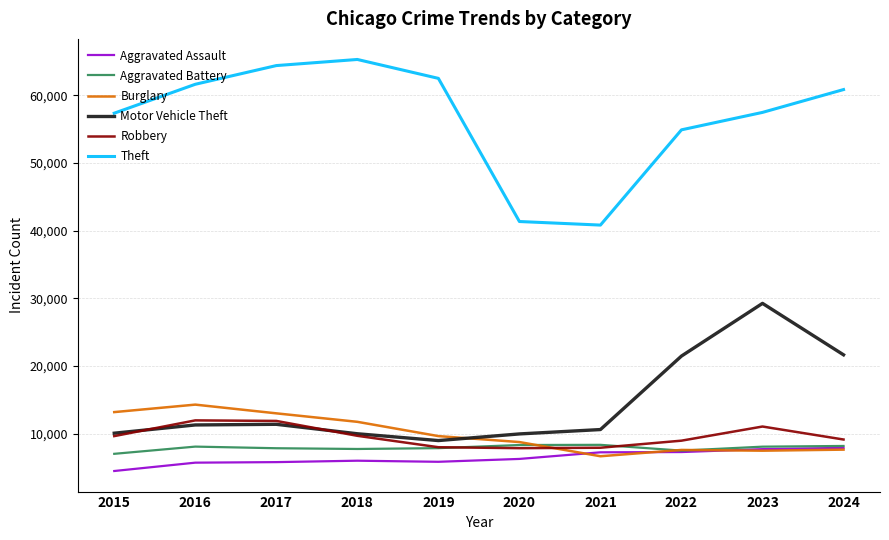

What is the total value across all series at 2019?

102807